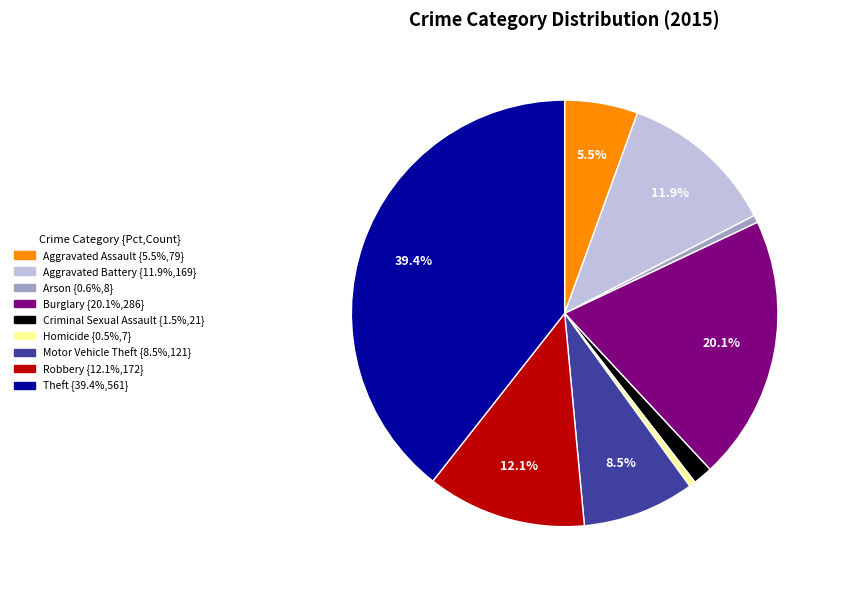

How much of the chart is everything except Robbery?

87.9%